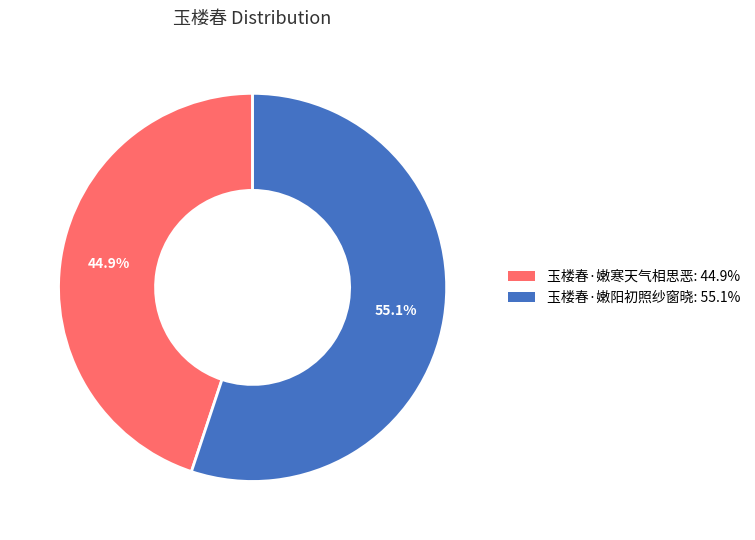

The 玉楼春·嫩寒天气相思恶 slice represents 37% of the pie. True or false?

False